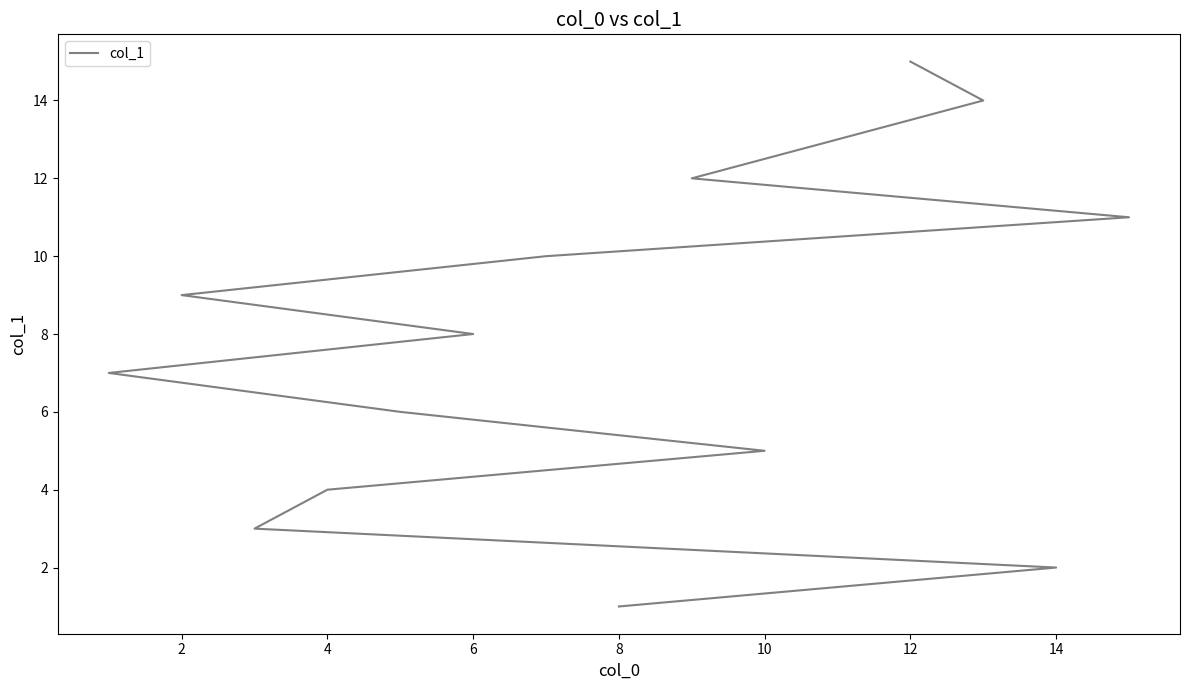

Reading left to right, what are all the values shown in this chart?

1	2	3	4	5	6	7	8	9	10	11	12	13	14	15